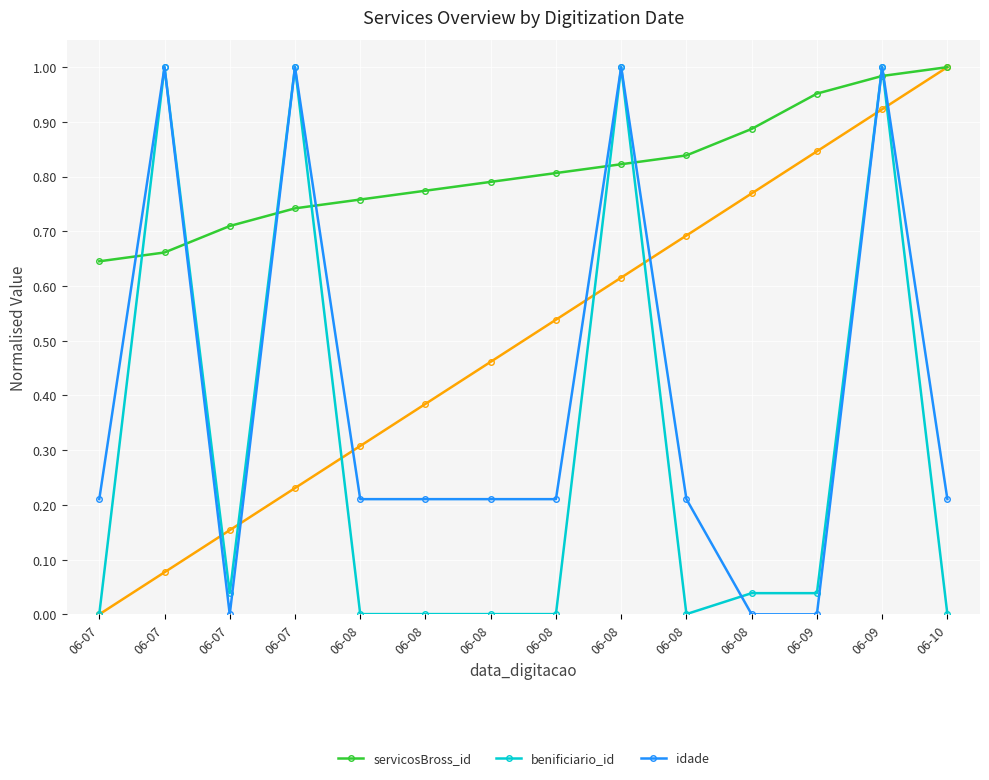

What is the difference between the second highest and minimum values in the servicosBross_id series?

0.3